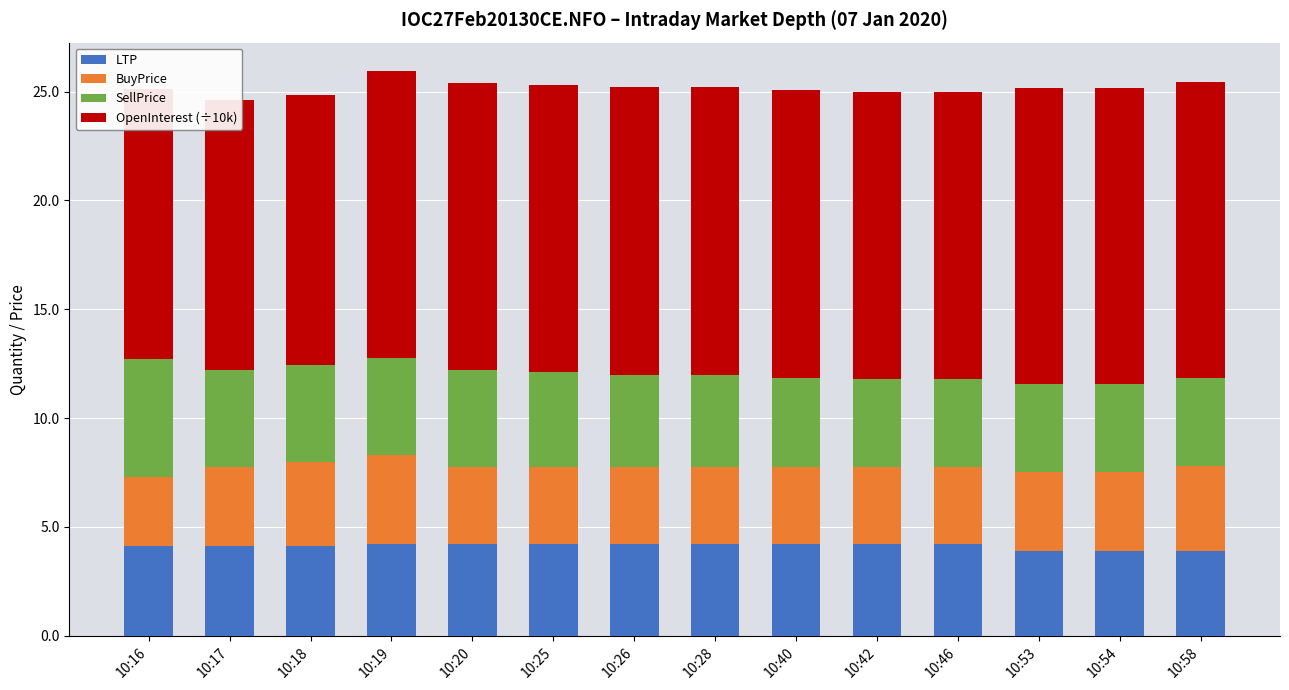

At how many categories does at least one series exceed 10?

14